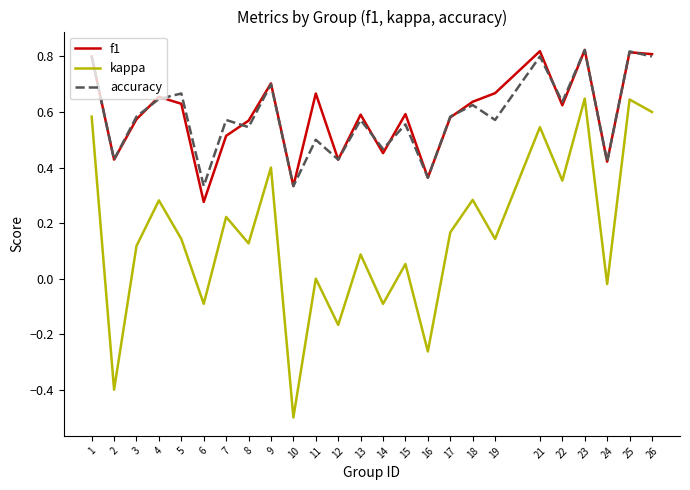

Which category has the lowest value in the f1 series?

6